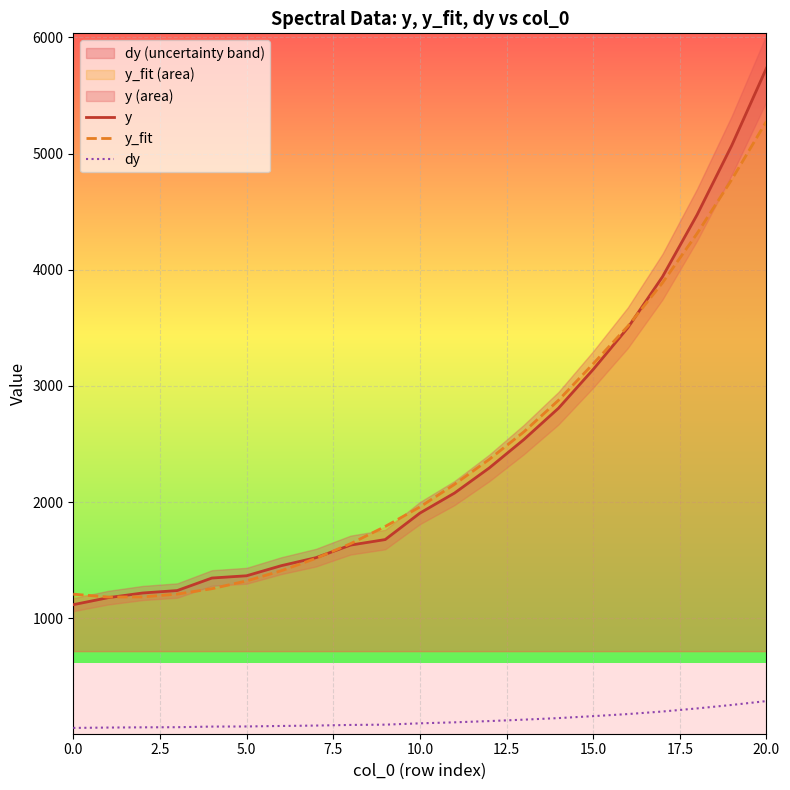

True or false: y and dy cross at least once.

False